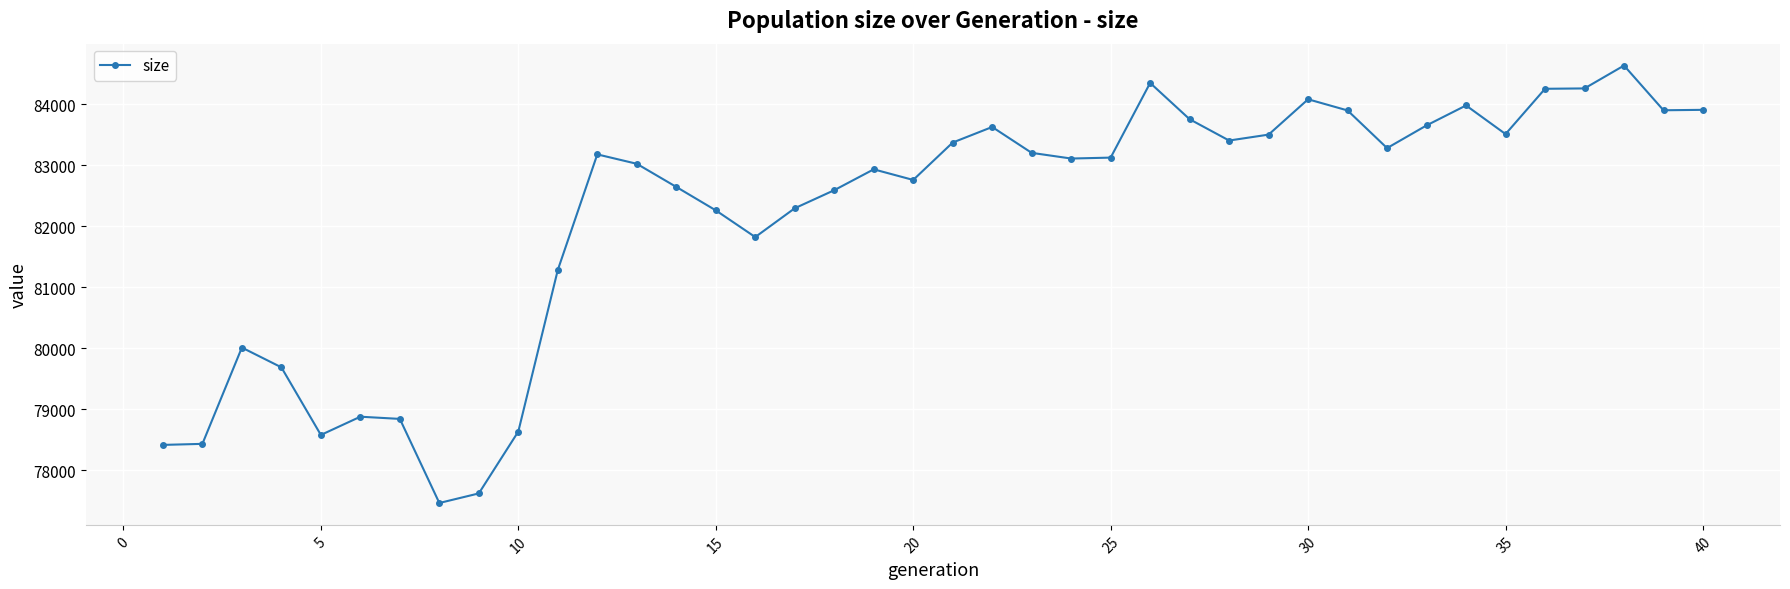

What is the difference between the second highest and minimum values?

6884